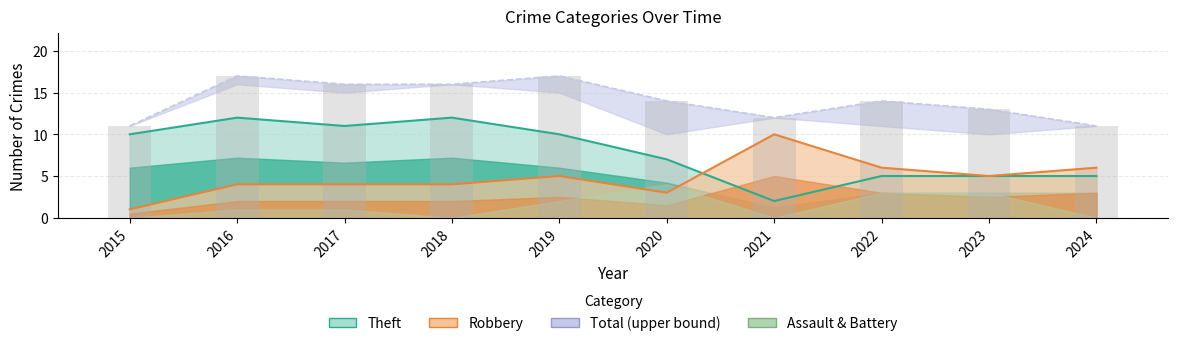

How many Robbery values are between 4 and 6?

7